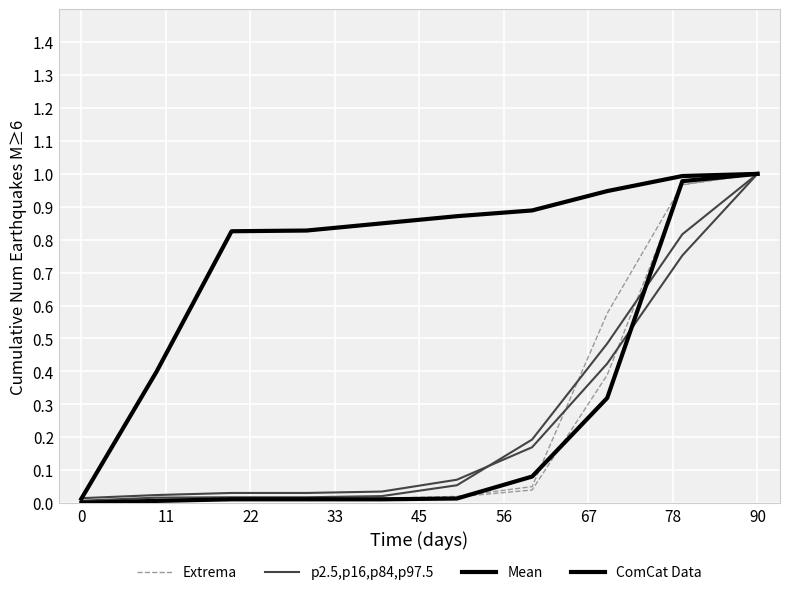

Which series has the largest range (max minus min)?

ComCat Data